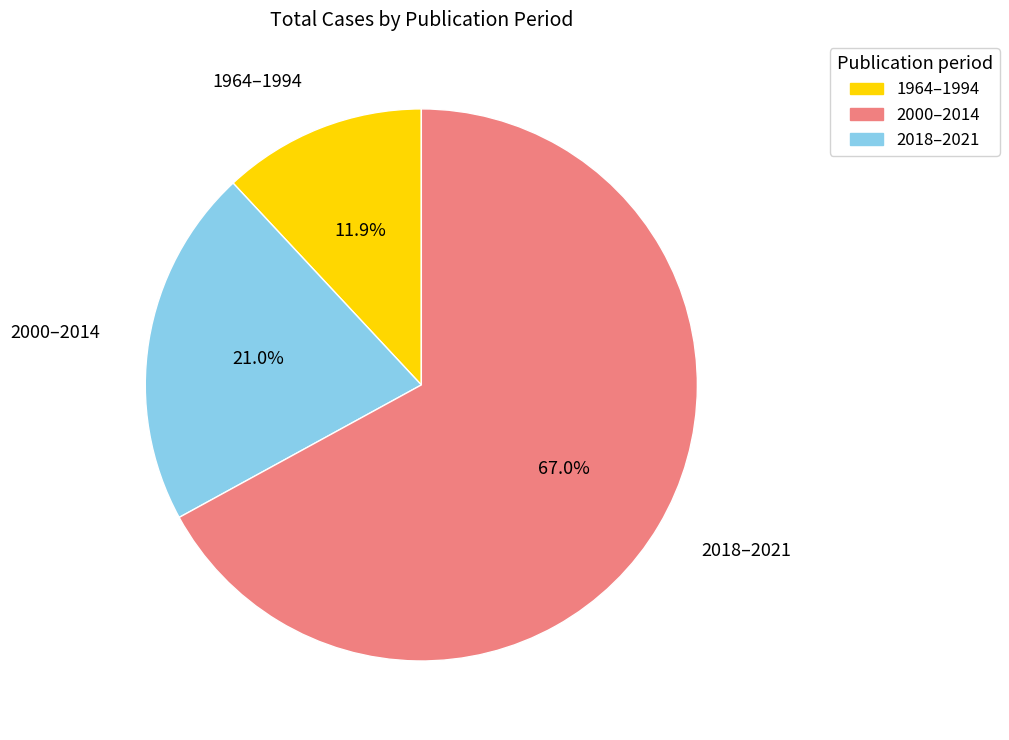

How much of the chart is everything except 1964–1994?

88.1%